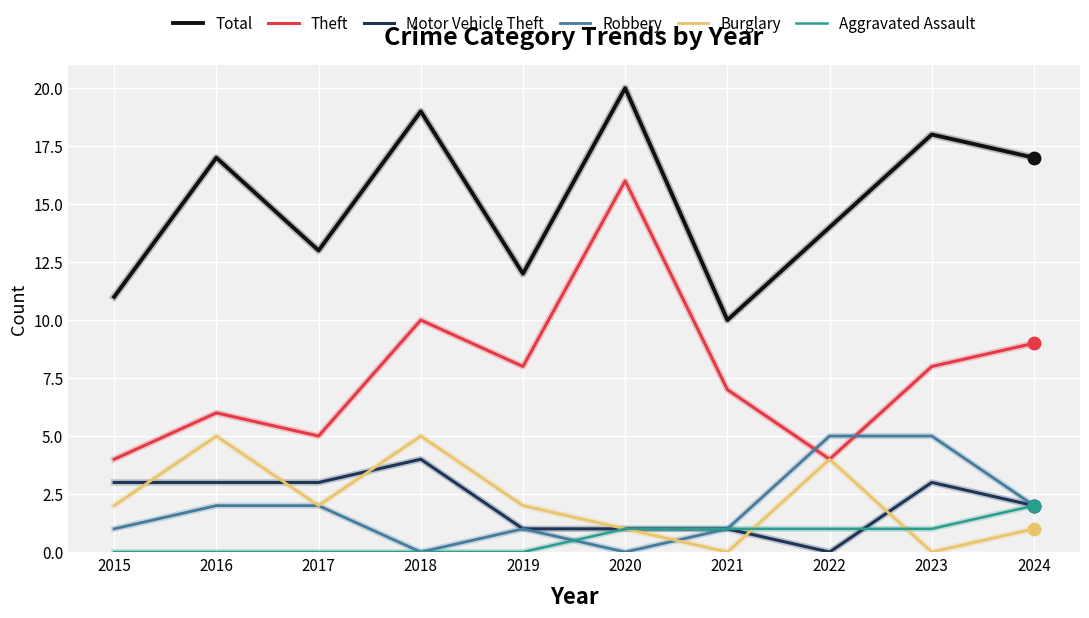

Where is Motor Vehicle Theft nearest to the value 2?

2024